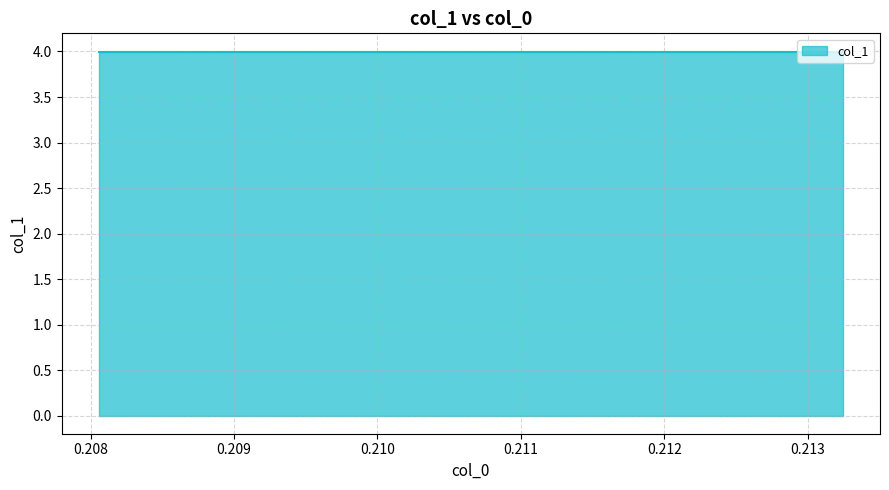

What is the greatest value displayed?

4.0